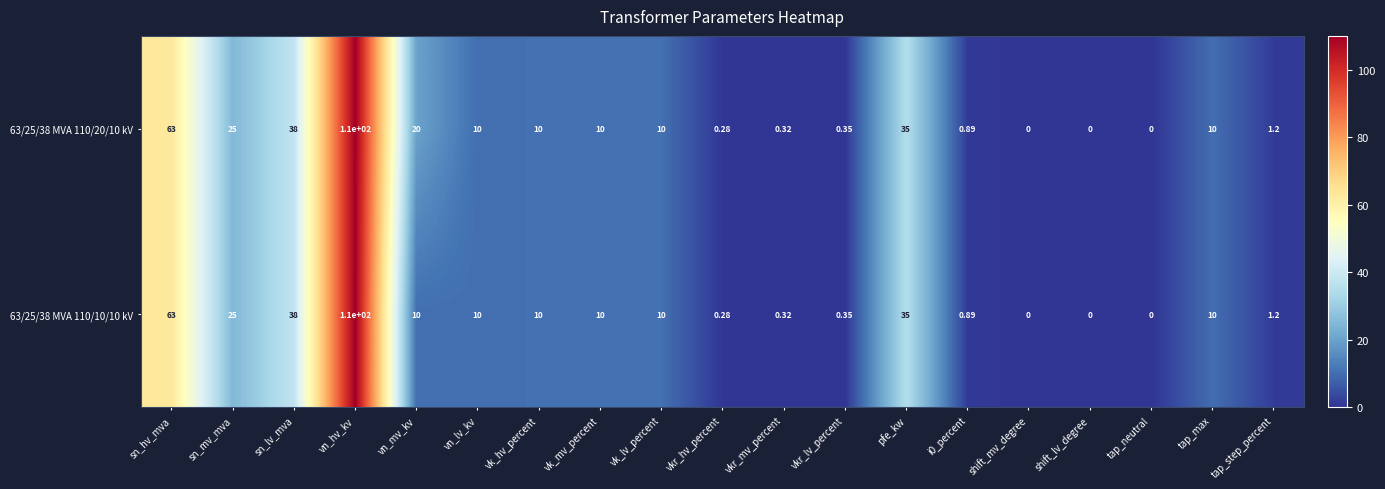

How many distinct data groups are displayed?

2